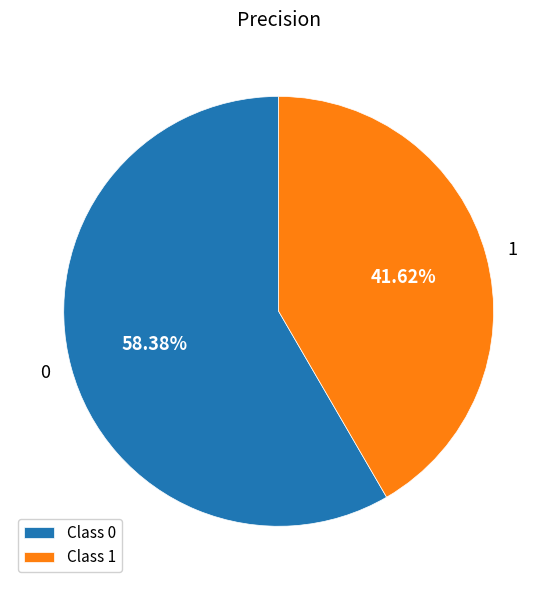

Does 1 represent more than half of the total?

No